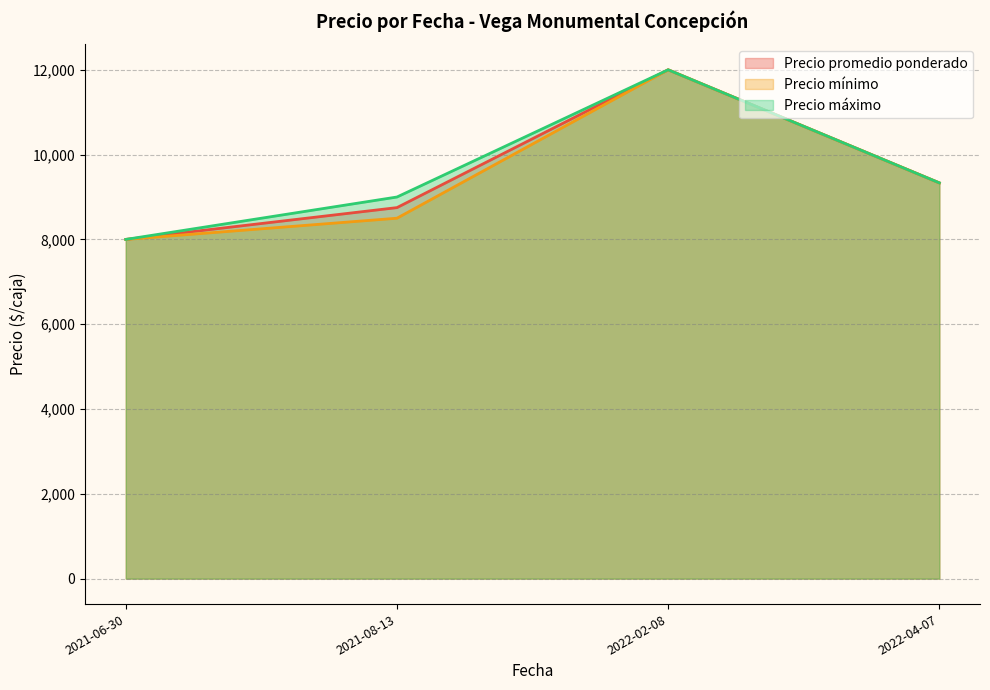

How many Precio promedio ponderado (line) values are between 8750 and 12000?

3